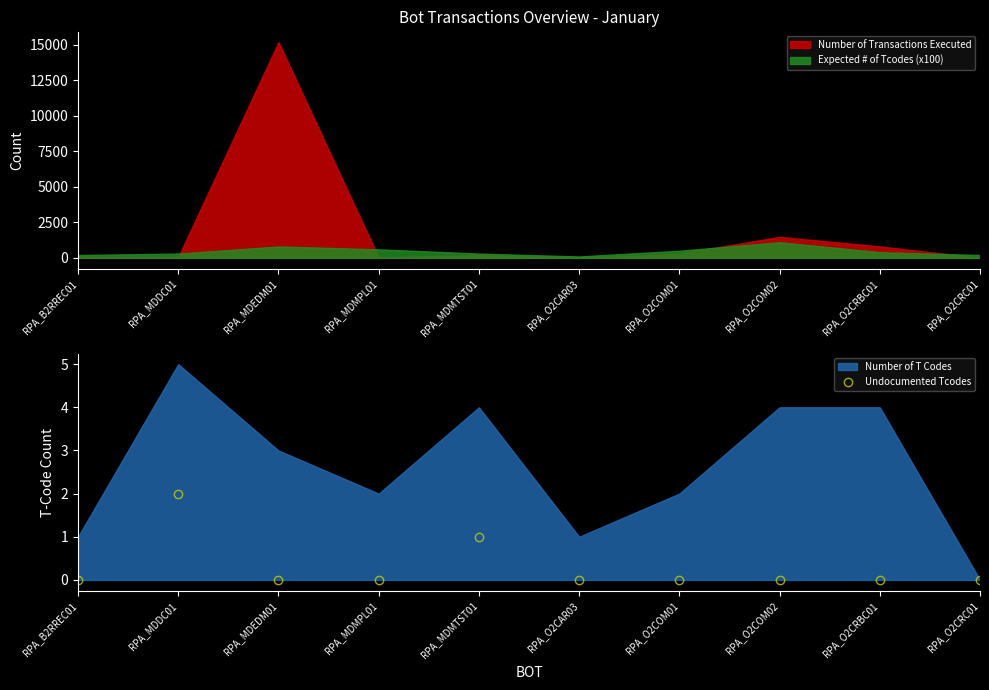

True or false: Undocumented Tcodes has a value of 0 at RPA_O2CRC01.

True